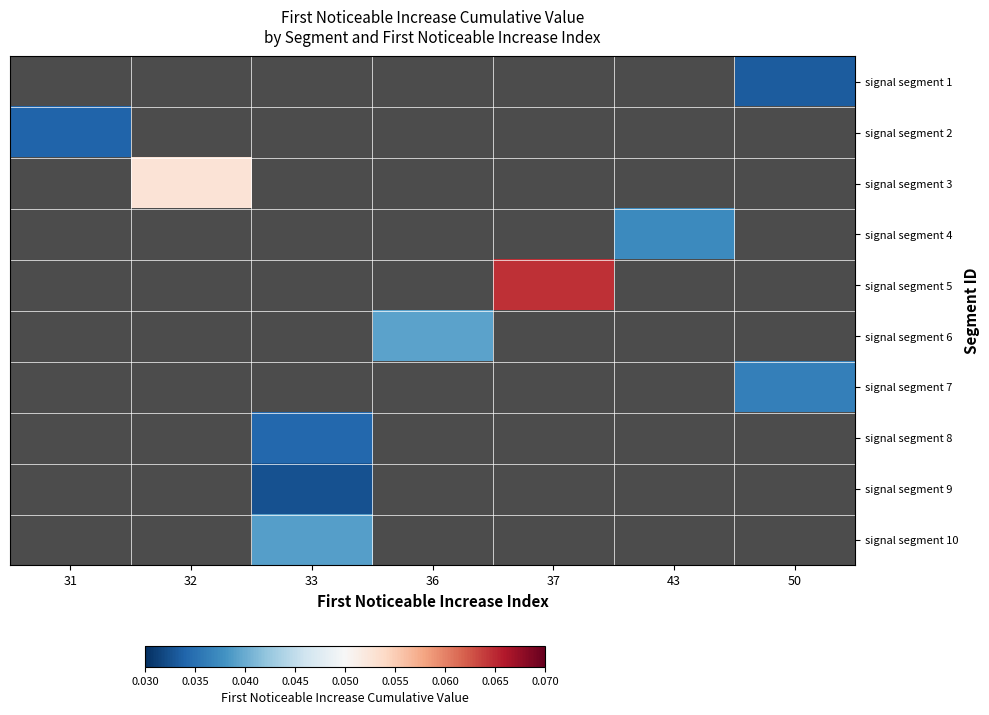

At which category does the chart reach its peak across all series?

37